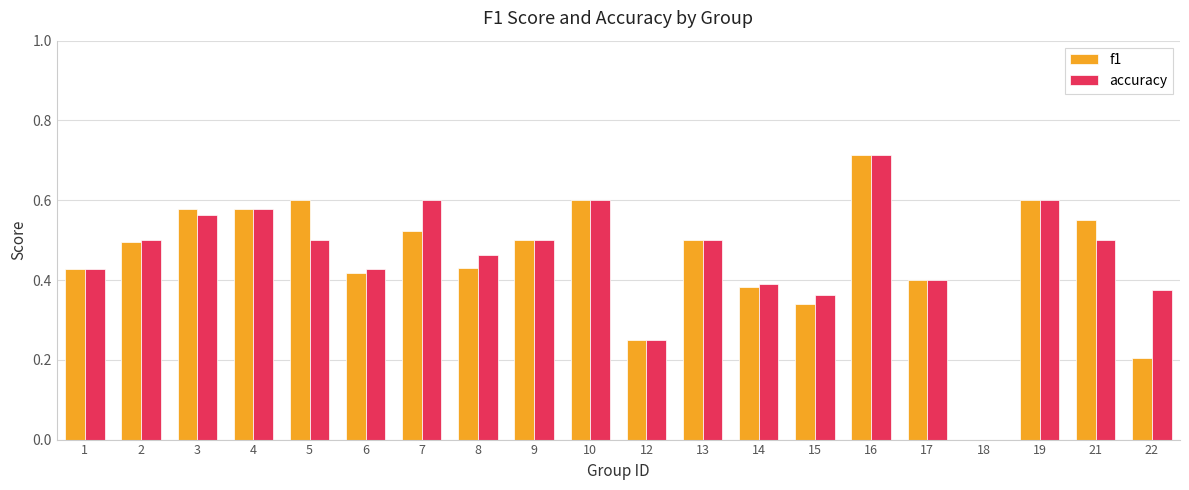

At which category is the sum across all series the highest?

16